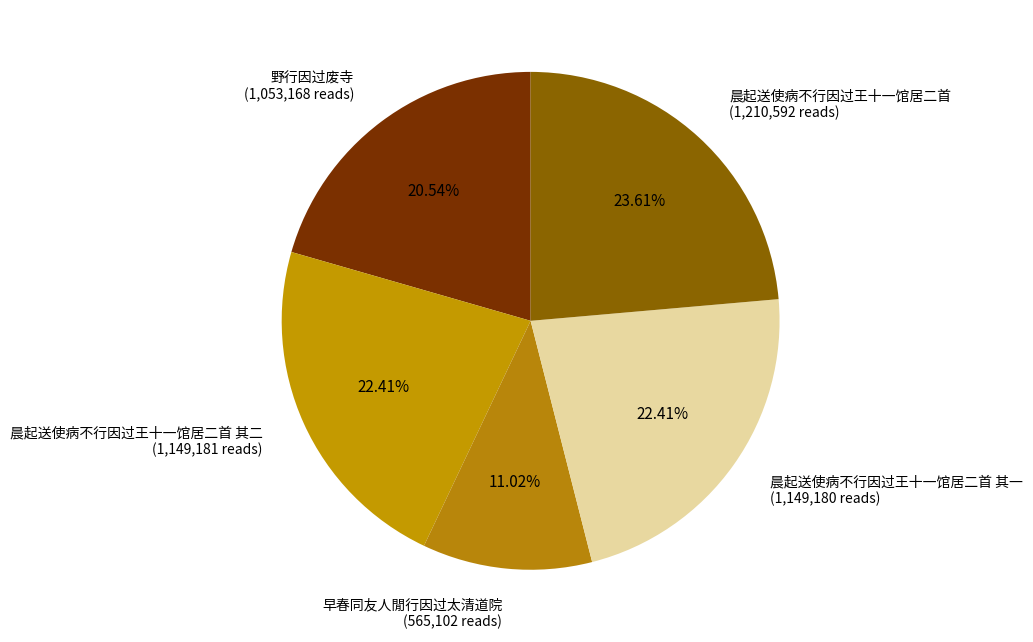

How many slices are in this pie chart?

5